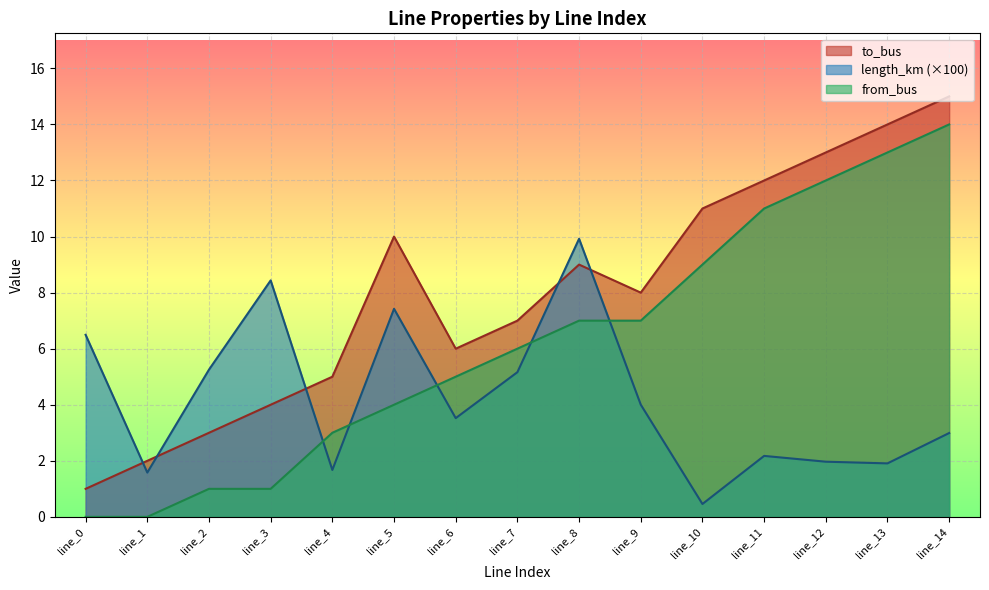

Is the value of to_bus at line_11 greater than the value of length_km at line_10?

Yes